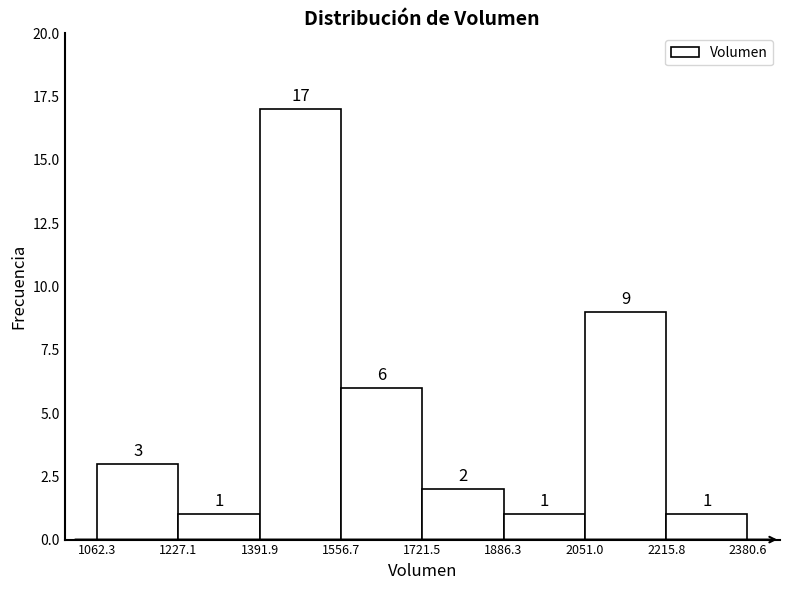

Reading left to right, list every bar in this chart as the range it spans on the x-axis followed by its height.

1062.3 to 1227.1: 3
1227.1 to 1391.9: 1
1391.9 to 1556.7: 17
1556.7 to 1721.5: 6
1721.5 to 1886.3: 2
1886.3 to 2051.0: 1
2051.0 to 2215.8: 9
2215.8 to 2380.6: 1